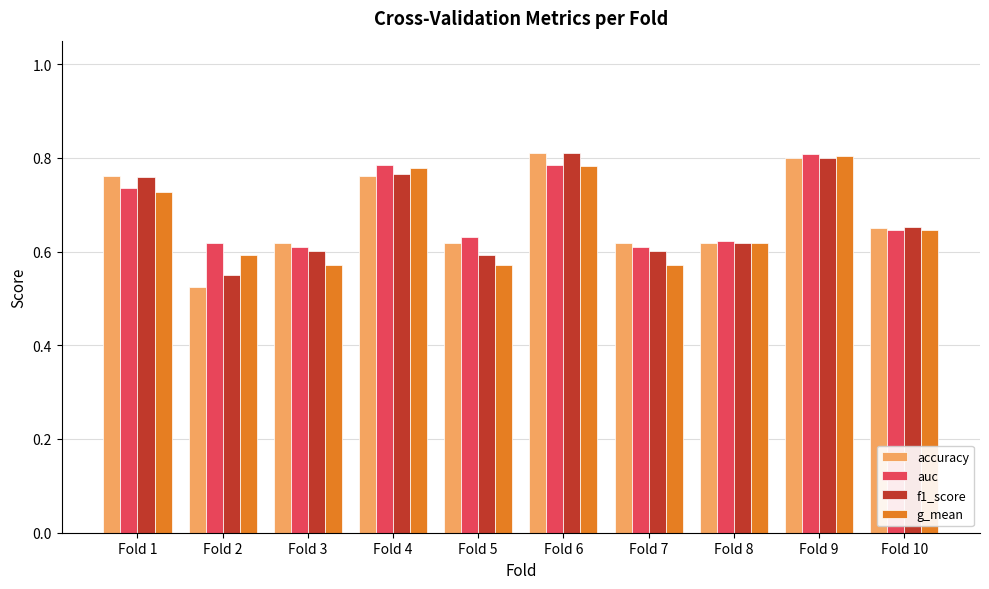

How many bars are there in total?

40